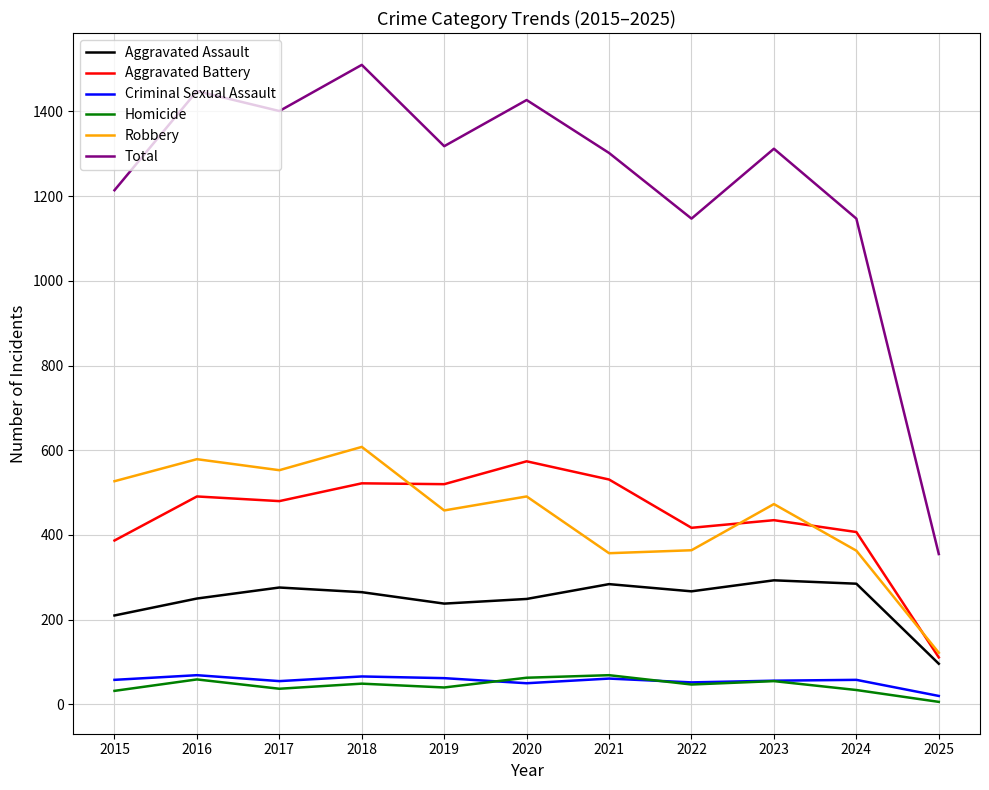

Which series changed the most between 2015 and 2025?

Total